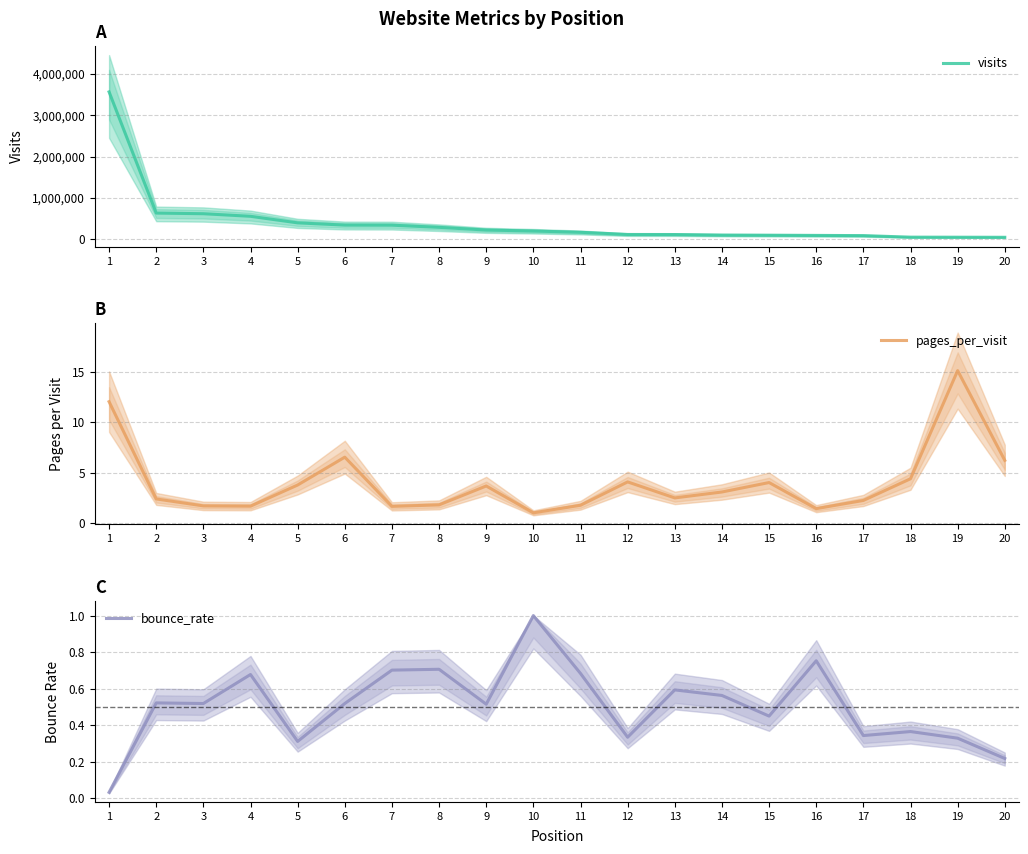

Which has a higher value, 4 or 14?

4